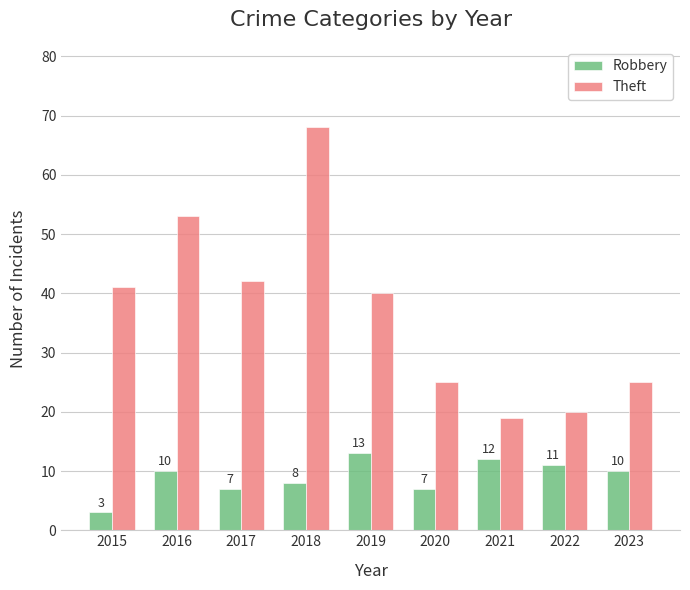

Reading left to right, transcribe all the data shown in this chart.

Robbery: 3	10	7	8	13	7	12	11	10
Theft: 41	53	42	68	40	25	19	20	25